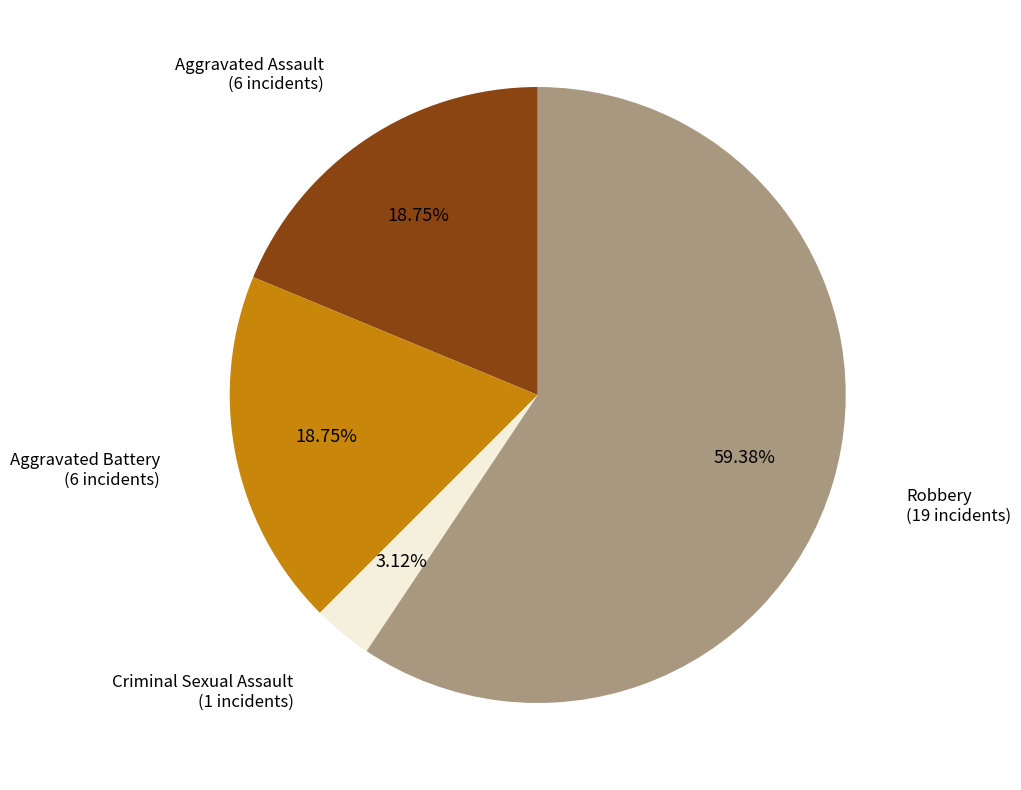

To the nearest percent, what portion does Aggravated Assault represent?

19%